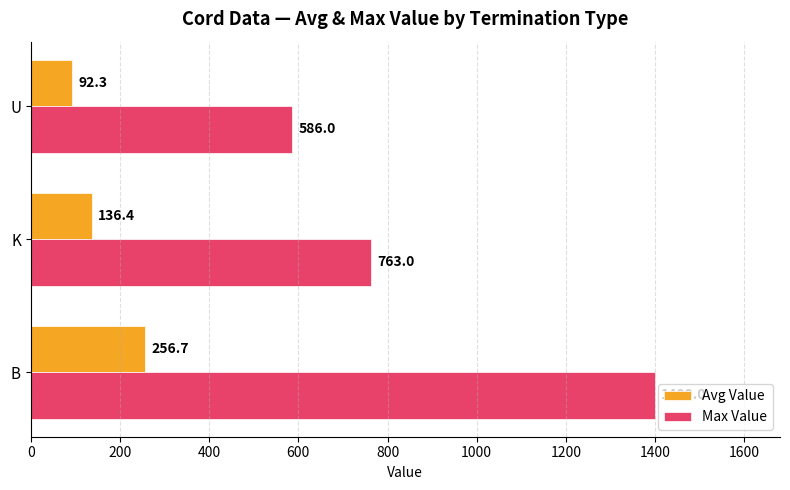

Count the number of categories in the chart.

3